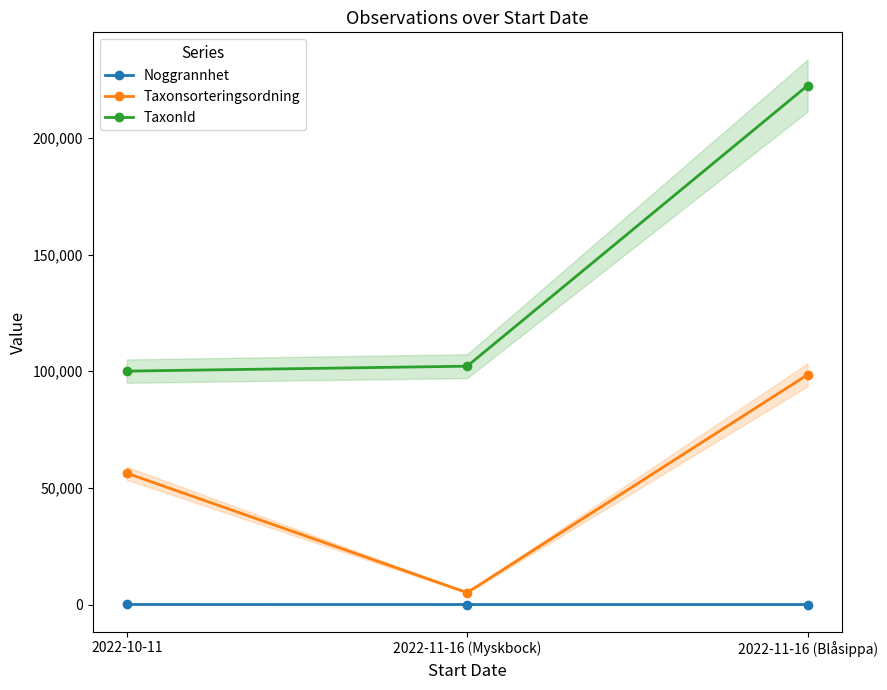

True or false: TaxonId has a value of 102185 at 2022-11-16 (Myskbock).

True